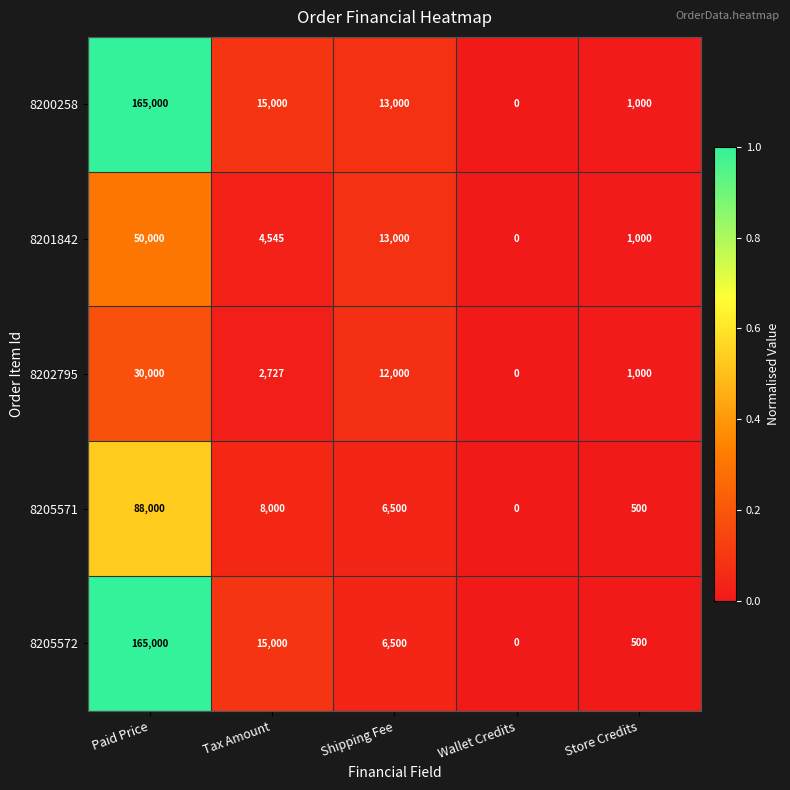

Where is 8200258 nearest to the value 82500?

Tax Amount